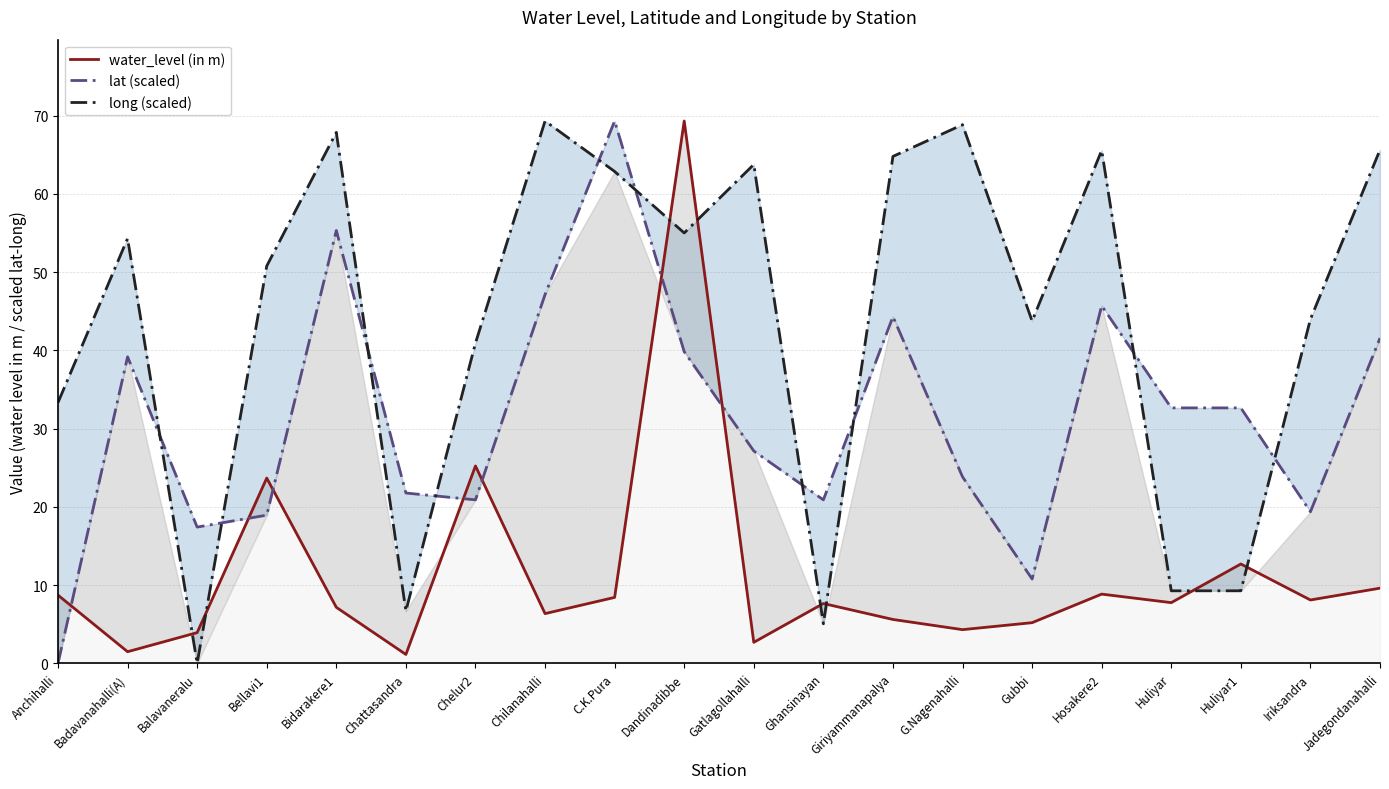

Where is the first local maximum for lat (scaled)?

Badavanahalli(A)